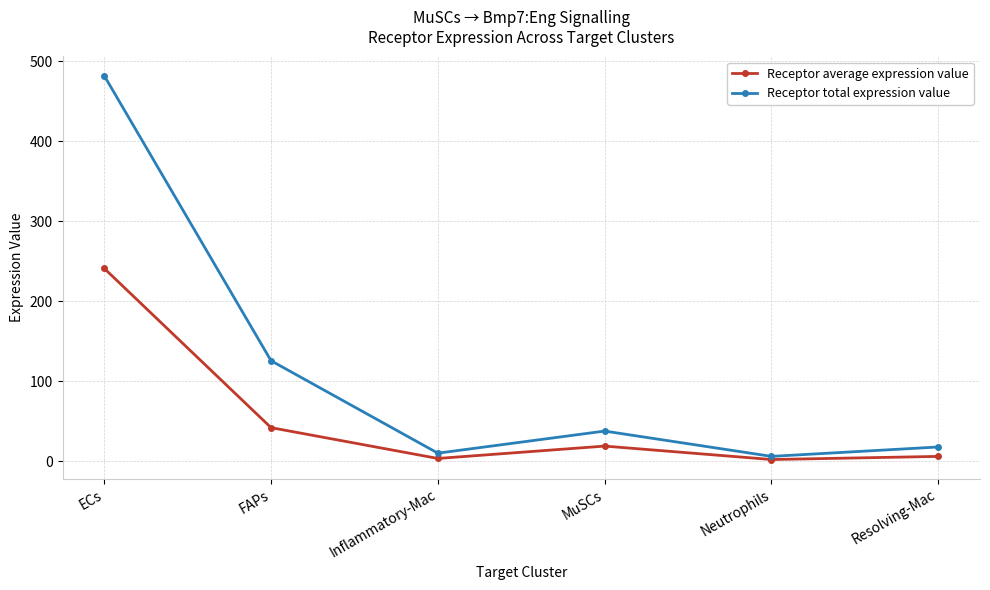

What is the sum of the Receptor total expression value values at Resolving-Mac and ECs?

499.4